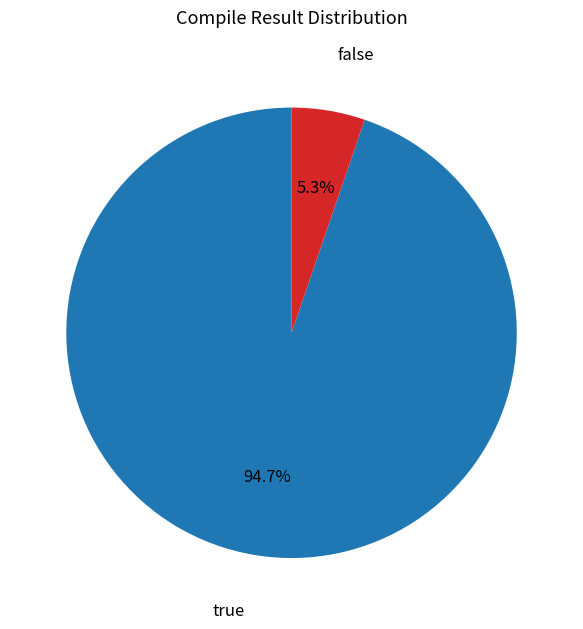

Rank the categories by value from highest to lowest.

true, false